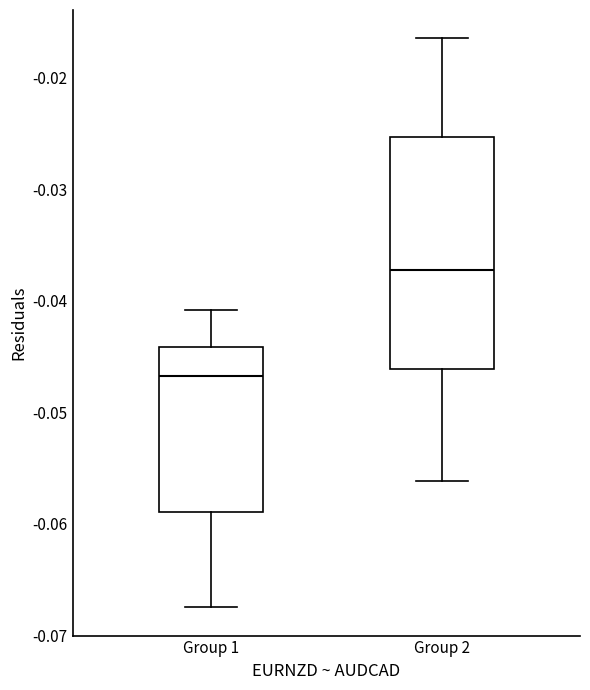

Which box has the lowest median line?

Group 1